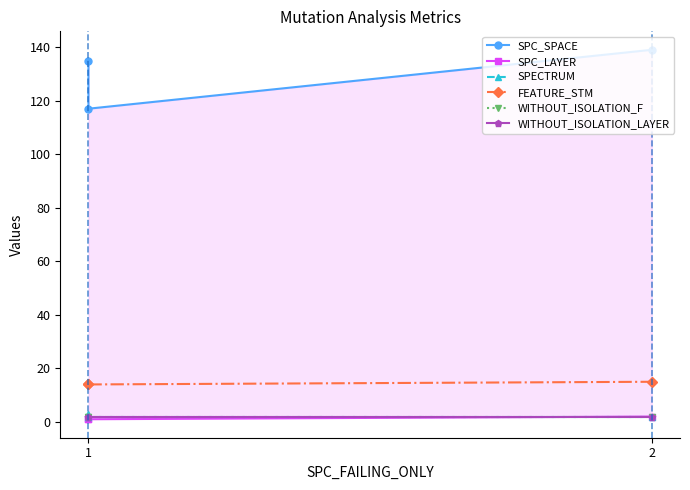

Is the value of WITHOUT_ISOLATION_F at 2 greater than the value of SPC_LAYER at 2?

Yes